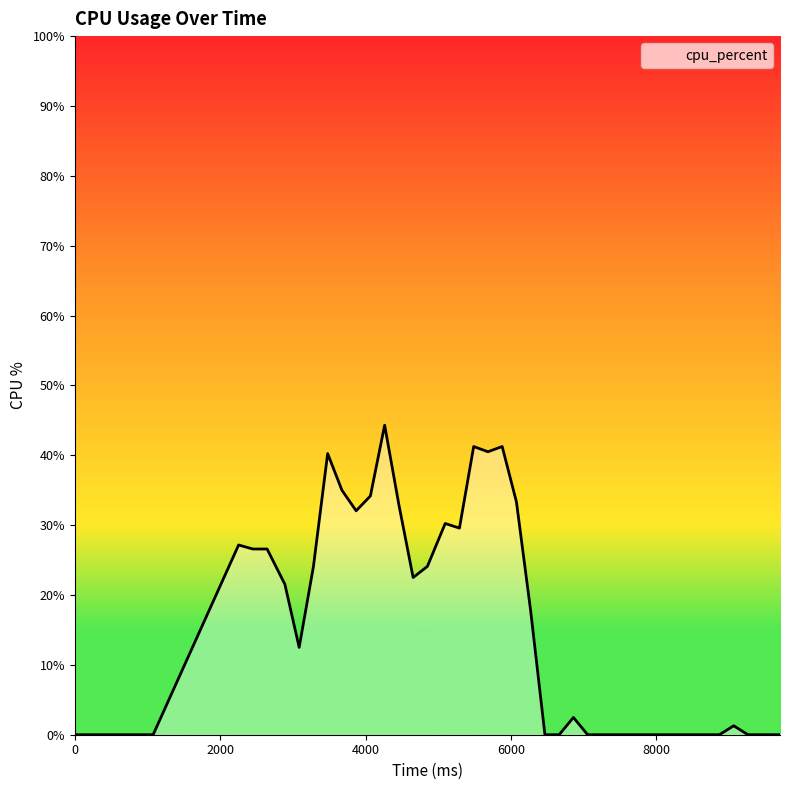

How many values are below 17?

20